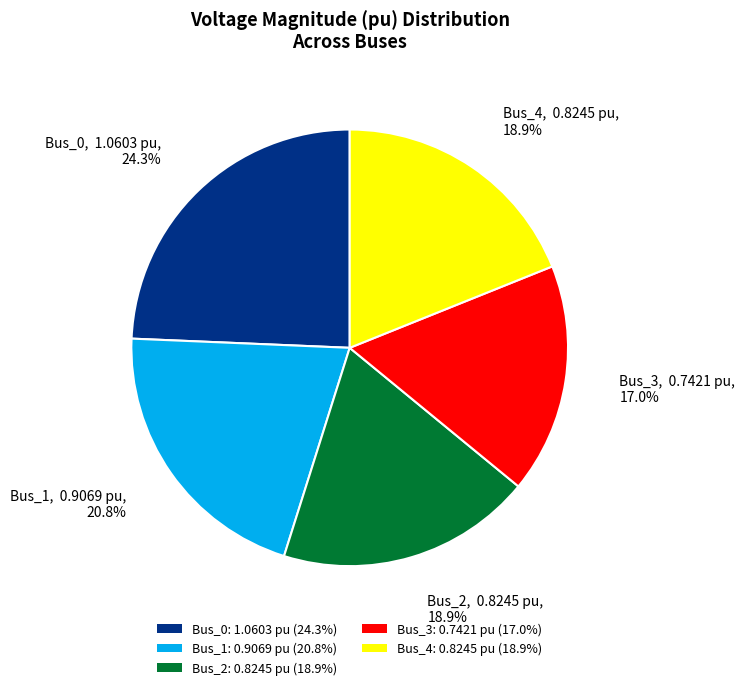

Is it true that Bus_3 is 11% of the pie?

False